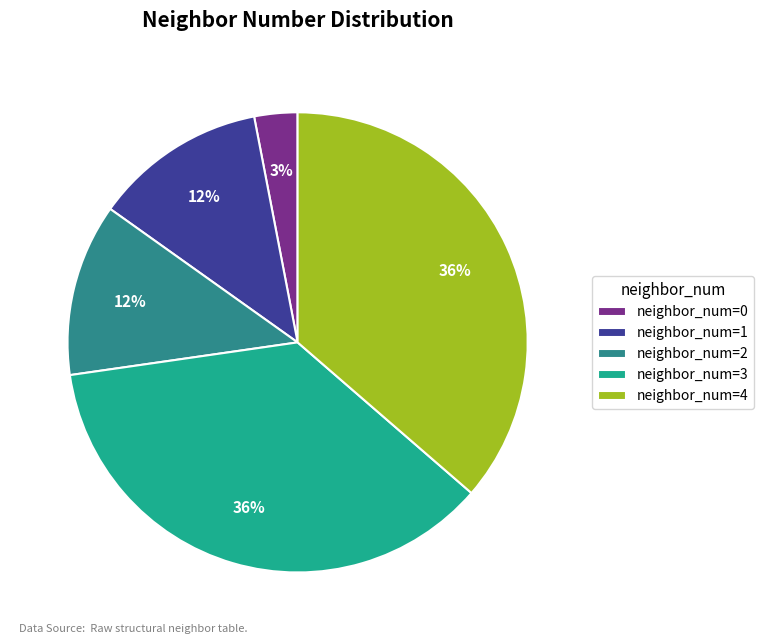

To the nearest percent, what percentage of the pie is neighbor_num=2?

12%